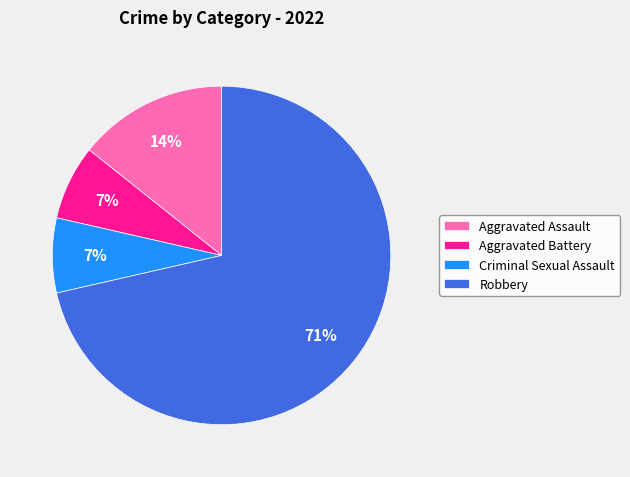

True or false: Aggravated Assault accounts for 14% of the total.

True